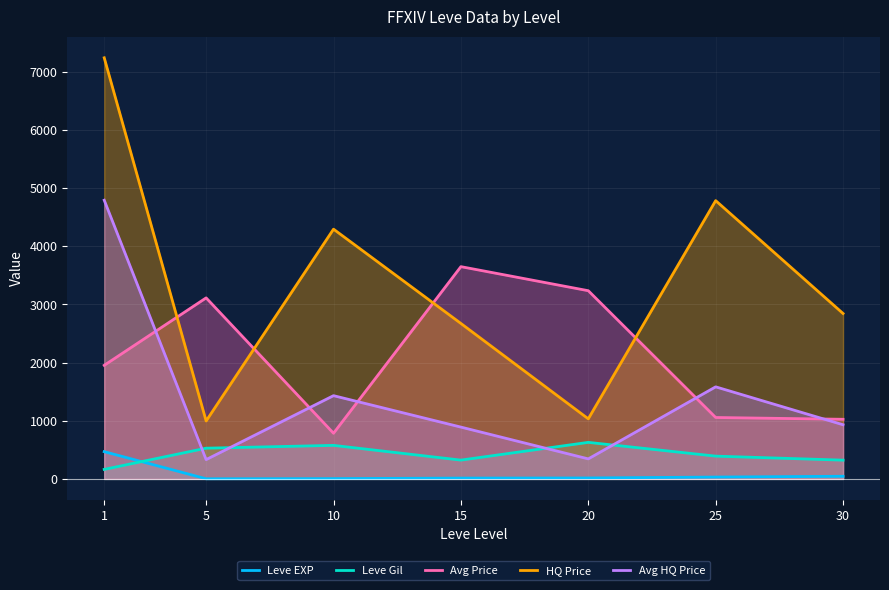

Reading left to right, transcribe all the data shown in this chart.

Leve EXP: 1=468.5	5=2.3	10=5.3	15=14.2	20=16.3	25=31.8	30=45.5
Leve Gil: 1=163.5	5=528.3	10=576.7	15=323.3	20=628.3	25=391.7	30=322.5
Avg Price: 1=1952.8	5=3112.3	10=785.0	15=3649.1	20=3235.6	25=1056.0	30=1025.0
HQ Price: 1=7239.7	5=996.0	10=4293.8	15=2672.6	20=1033.0	25=4784.0	30=2843.8
Avg HQ Price: 1=4791.4	5=332.0	10=1431.3	15=890.9	20=344.3	25=1582.9	30=931.2